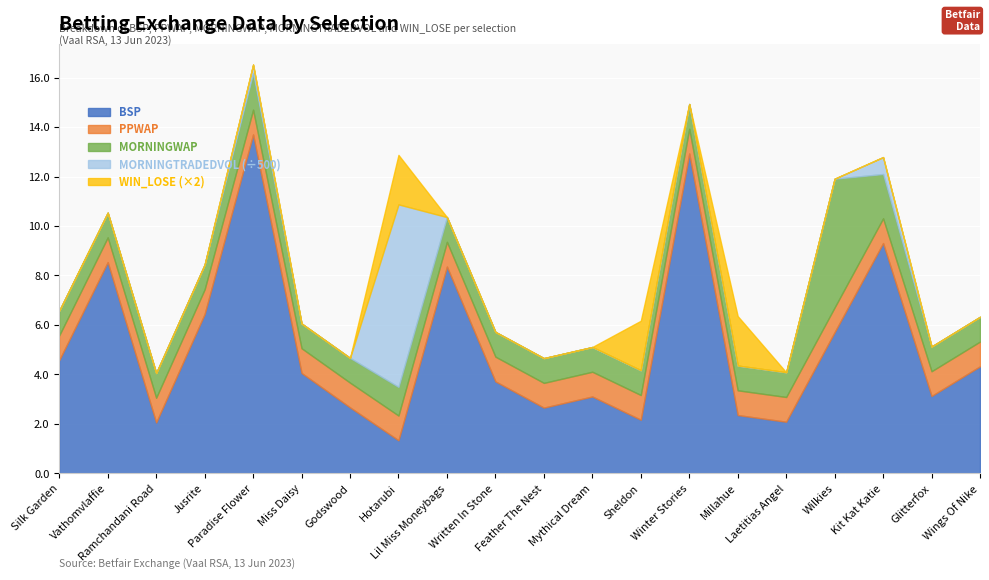

Reading left to right, transcribe all the data shown in this chart.

BSP: Silk Garden=4.6	Vathomvlaffie=8.5	Ramchandani Road=2.1	Jusrite=6.4	Paradise Flower=13.7	Miss Daisy=4.1	Godswood=2.7	Hotarubi=1.3	Lil Miss Moneybags=8.4	Written In Stone=3.7	Feather The Nest=2.7	Mythical Dream=3.1	Sheldon=2.2	Winter Stories=12.9	Millahue=2.4	Laetitias Angel=2.1	Wilkies=5.7	Kit Kat Katie=9.3	Glitterfox=3.1	Wings Of Nike=4.3
PPWAP: Silk Garden=1.0	Vathomvlaffie=1.0	Ramchandani Road=1.0	Jusrite=1.0	Paradise Flower=1.0	Miss Daisy=1.0	Godswood=1.0	Hotarubi=1.0	Lil Miss Moneybags=1.0	Written In Stone=1.0	Feather The Nest=1.0	Mythical Dream=1.0	Sheldon=1.0	Winter Stories=1.0	Millahue=1.0	Laetitias Angel=1.0	Wilkies=1.0	Kit Kat Katie=1.0	Glitterfox=1.0	Wings Of Nike=1.0
MORNINGWAP: Silk Garden=1.0	Vathomvlaffie=1.0	Ramchandani Road=1.0	Jusrite=1.0	Paradise Flower=1.5	Miss Daisy=1.0	Godswood=1.0	Hotarubi=1.2	Lil Miss Moneybags=1.0	Written In Stone=1.0	Feather The Nest=1.0	Mythical Dream=1.0	Sheldon=1.0	Winter Stories=1.0	Millahue=1.0	Laetitias Angel=1.0	Wilkies=5.2	Kit Kat Katie=1.8	Glitterfox=1.0	Wings Of Nike=1.0
MORNINGTRADEDVOL: Silk Garden=0.0	Vathomvlaffie=0.0	Ramchandani Road=0.0	Jusrite=0.0	Paradise Flower=173.3	Miss Daisy=0.0	Godswood=0.0	Hotarubi=3688.3	Lil Miss Moneybags=0.0	Written In Stone=0.0	Feather The Nest=0.0	Mythical Dream=0.0	Sheldon=0.0	Winter Stories=0.0	Millahue=0.0	Laetitias Angel=0.0	Wilkies=1.5	Kit Kat Katie=342.6	Glitterfox=0.0	Wings Of Nike=0.0
WIN_LOSE: Silk Garden=0.0	Vathomvlaffie=0.0	Ramchandani Road=0.0	Jusrite=0.0	Paradise Flower=0.0	Miss Daisy=0.0	Godswood=0.0	Hotarubi=1.0	Lil Miss Moneybags=0.0	Written In Stone=0.0	Feather The Nest=0.0	Mythical Dream=0.0	Sheldon=1.0	Winter Stories=0.0	Millahue=1.0	Laetitias Angel=0.0	Wilkies=0.0	Kit Kat Katie=0.0	Glitterfox=0.0	Wings Of Nike=0.0